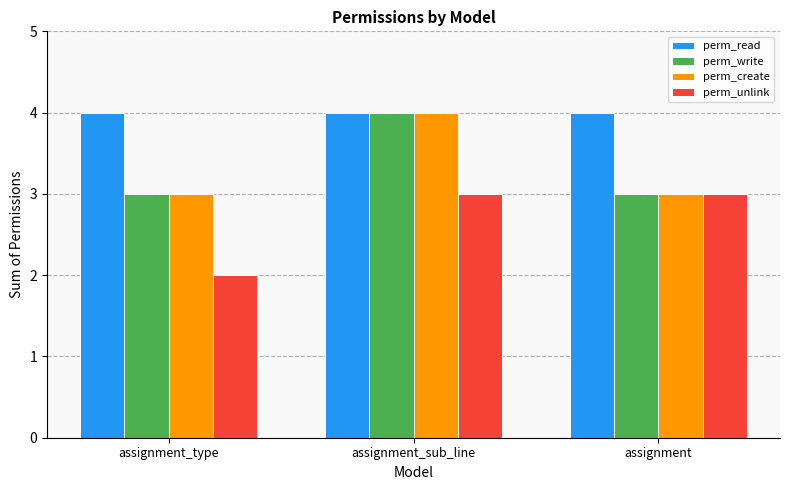

The perm_write series shows 3 at assignment. True or false?

True